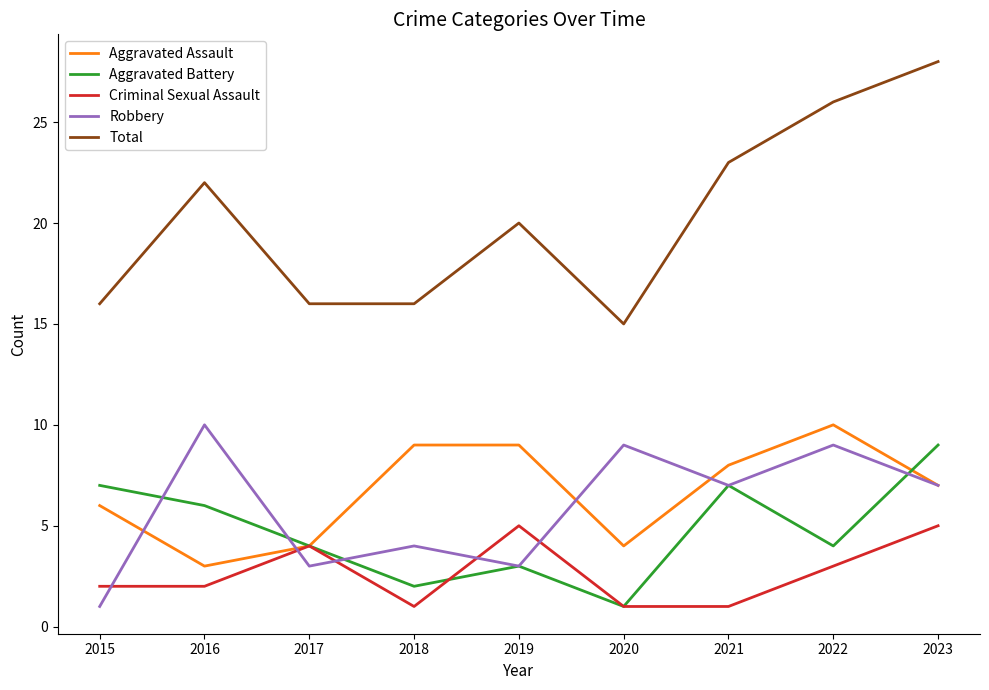

What is the difference between the highest and lowest values at 2018?

15